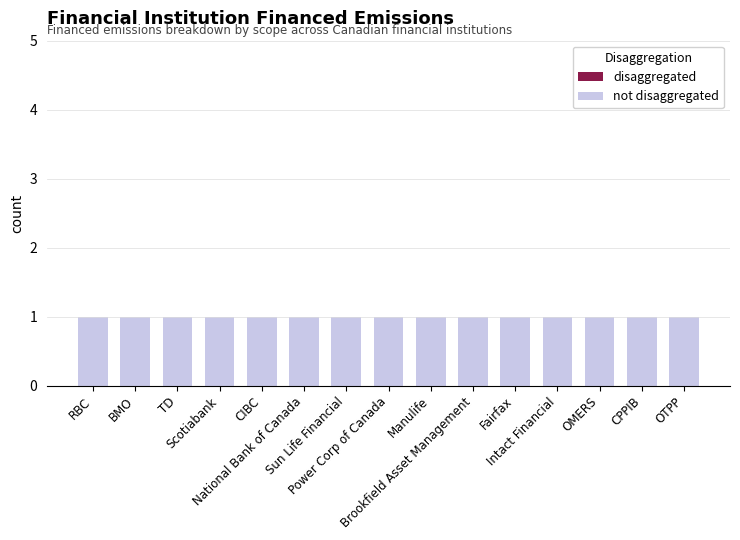

How many bars are there in total?

30